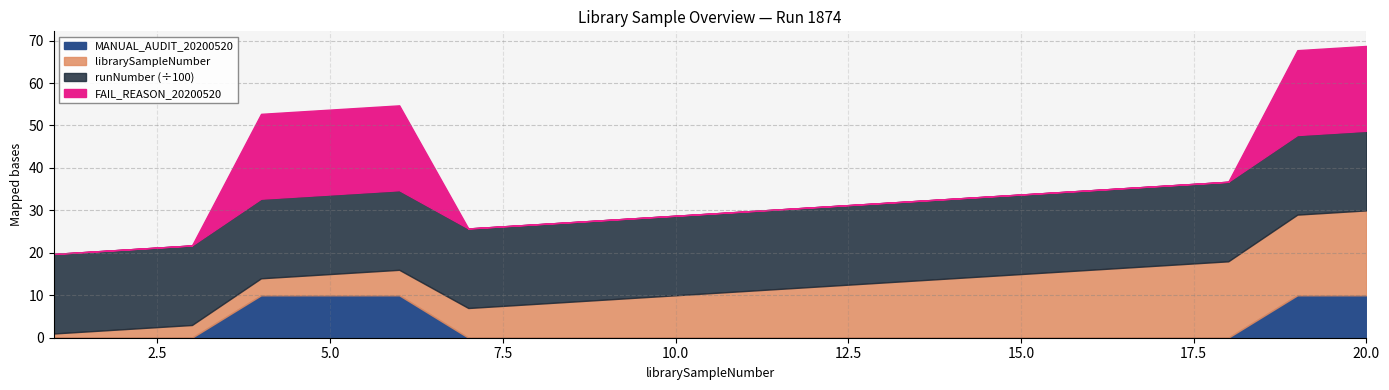

Where is librarySampleNumber nearest to the value 10?

10